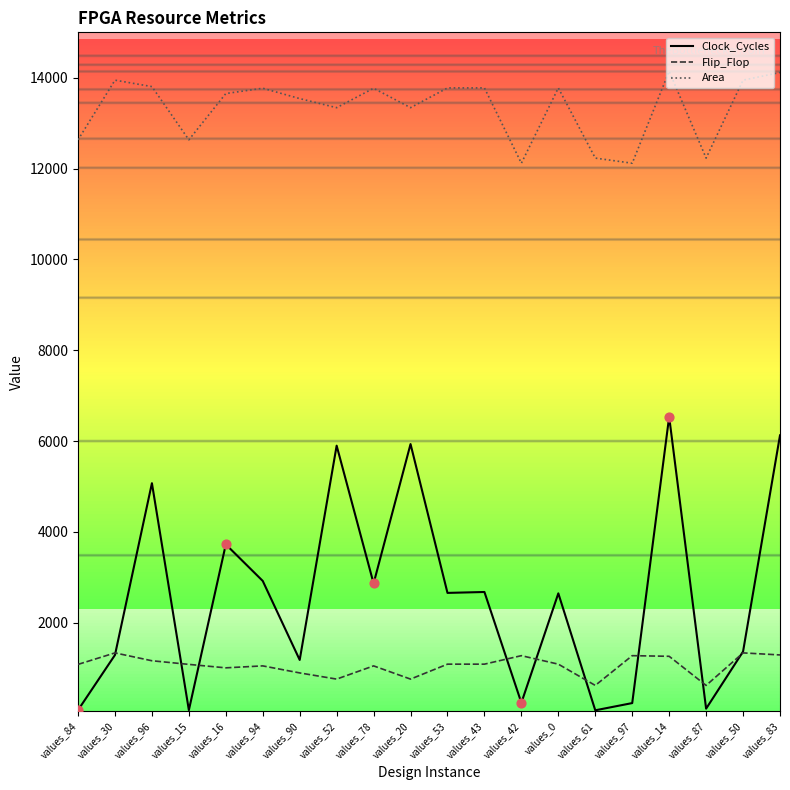

At how many categories does at least one series exceed 6872?

20